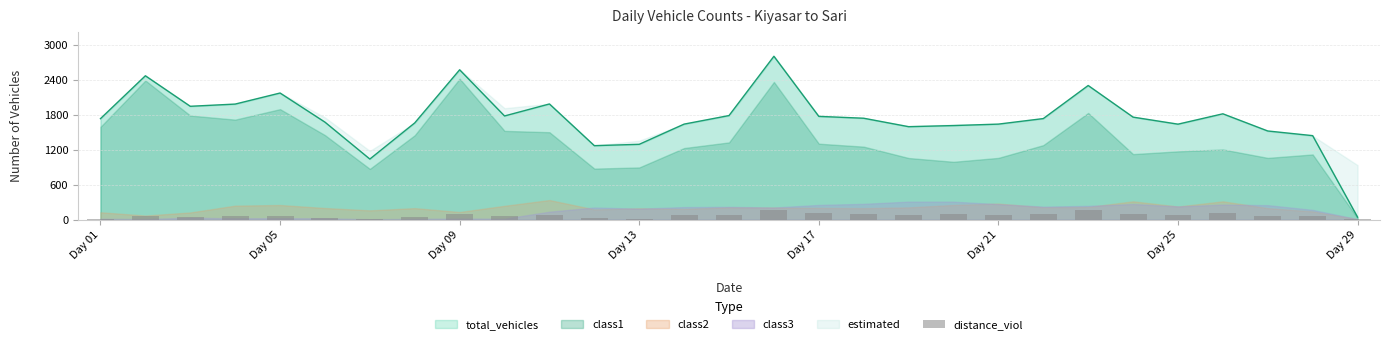

Which category has the lowest value in the total_vehicles series?

Day 29